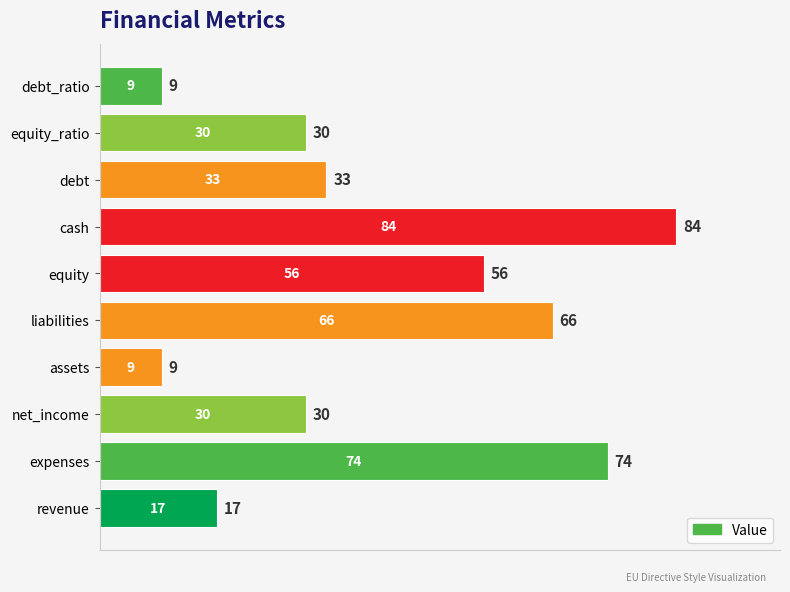

What is the average value?

41